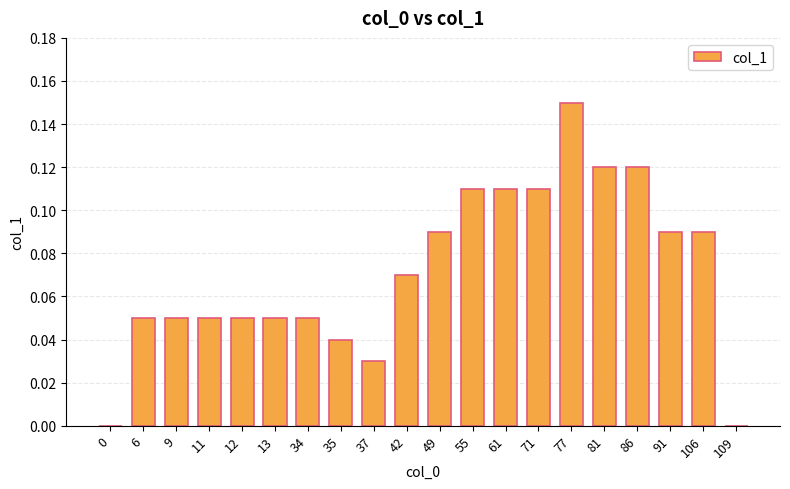

How many data points does each series have?

20